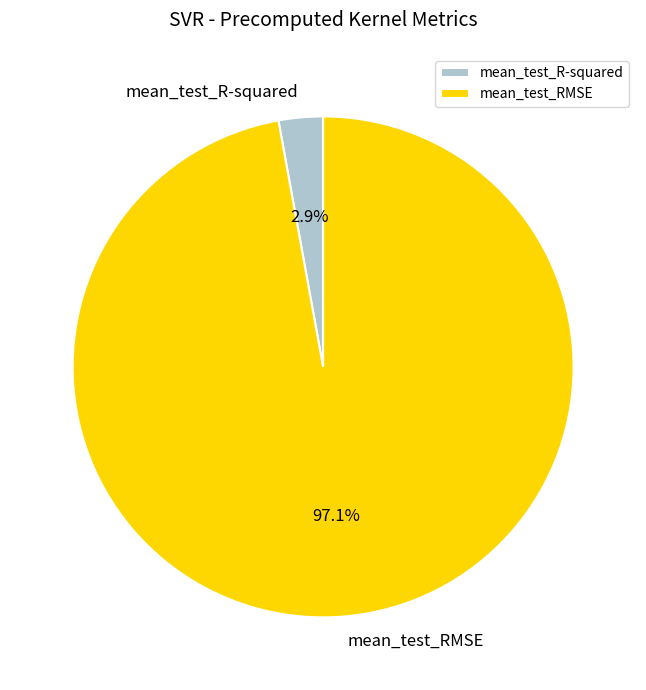

How many segments does this pie chart have?

2